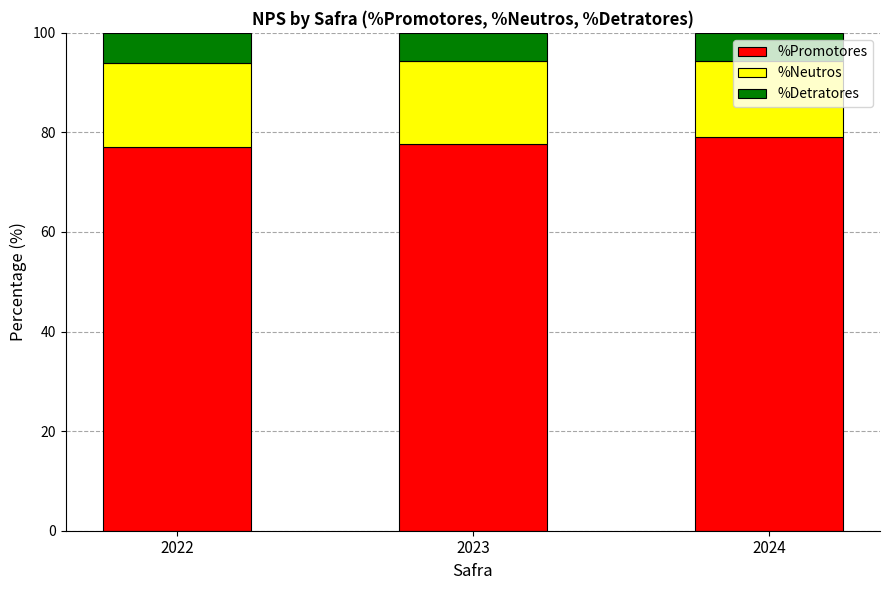

What is the total value across all series at 2022?

100.0